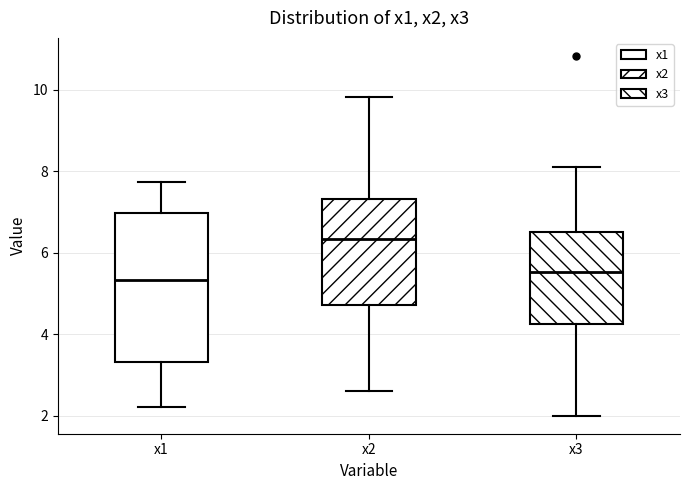

Reading left to right, read every box against the y-axis: the position of its median line, the range the box covers, and the ends of its whiskers. The values are not printed on the chart, so give them approximately, as read against the axis.

x1: median 5.4, box 3.4 to 7.0, whiskers 2.2 to 7.8
x2: median 6.4, box 4.8 to 7.4, whiskers 2.6 to 9.8
x3: median 5.6, box 4.2 to 6.6, whiskers 2.0 to 8.0